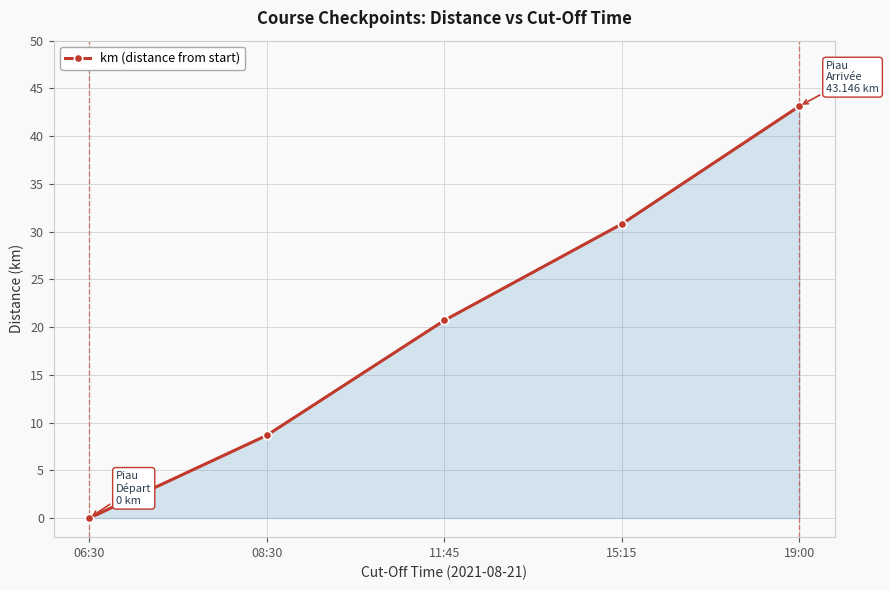

Is it true that the value at 19:00 is 22.2?

False